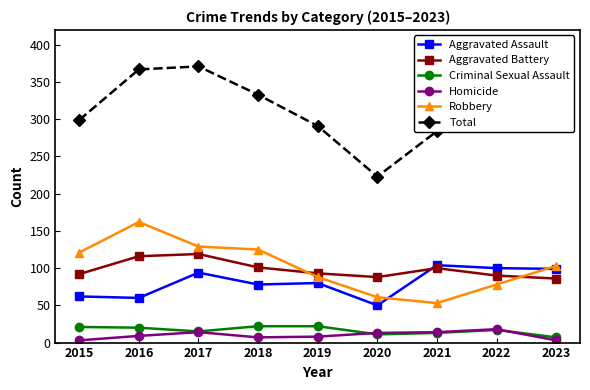

Is the value of Total at 2017 greater than the value of Robbery at 2016?

Yes